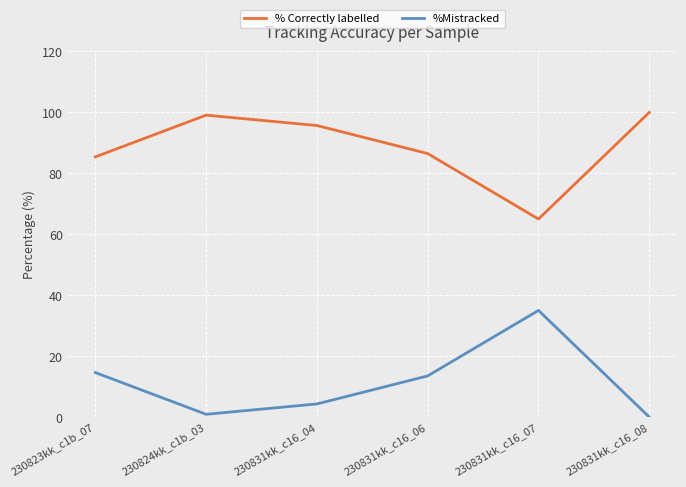

What is the spread (max minus min) of values at 230831kk_c16_07?

30.0